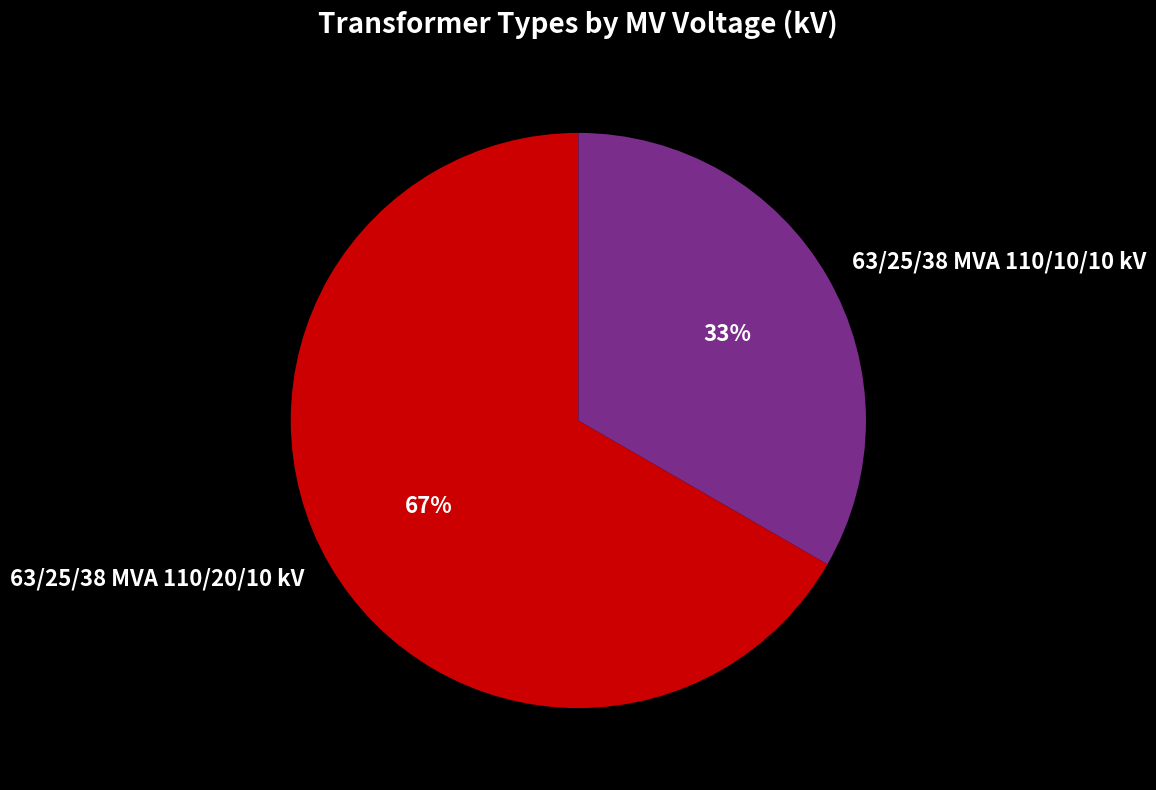

To the nearest percent, what portion does 63/25/38 MVA 110/10/10 kV represent?

33%